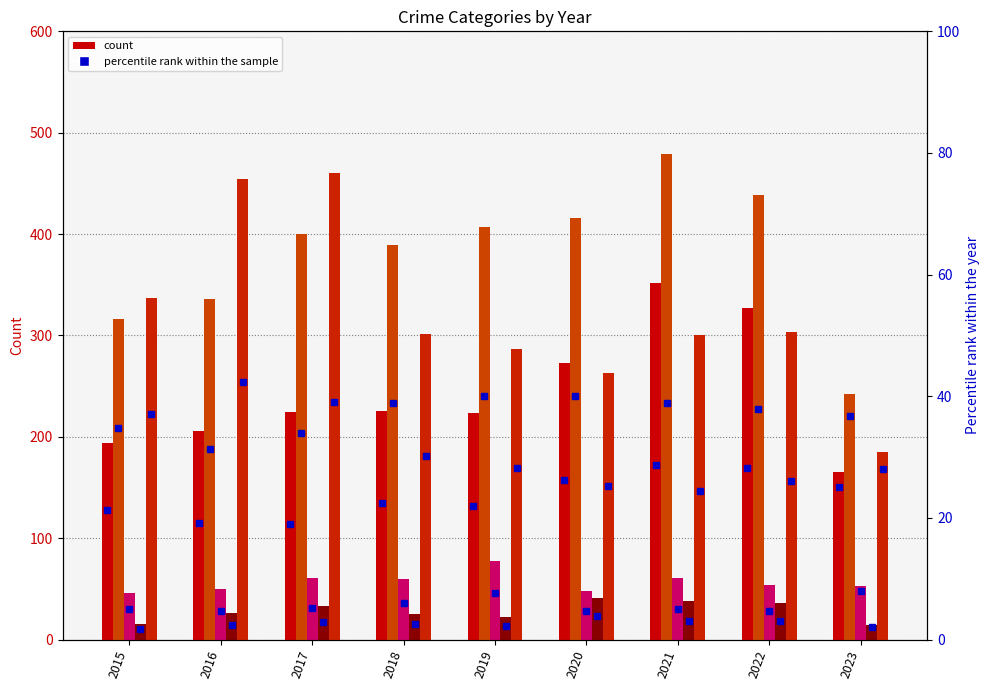

How many data points in Aggravated Assault pct are above 22?

5